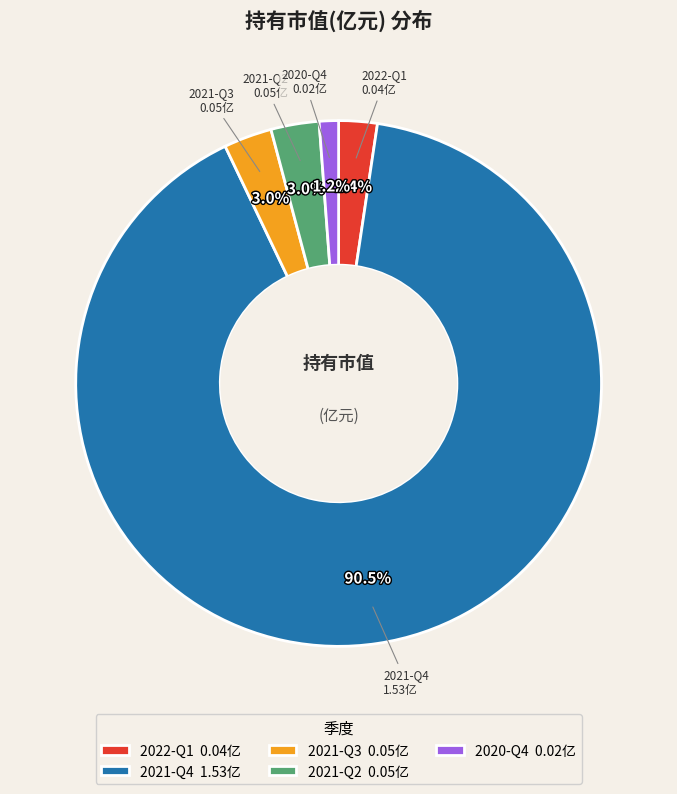

To the nearest percent, what percentage of the pie is 2020-Q4?

1%